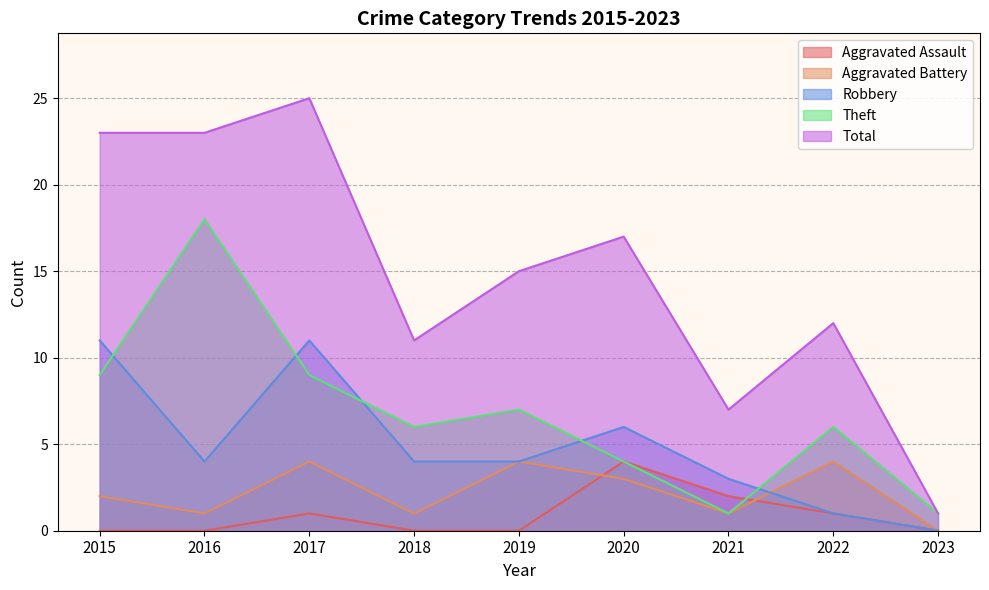

At which category does the chart reach its peak across all series?

2017